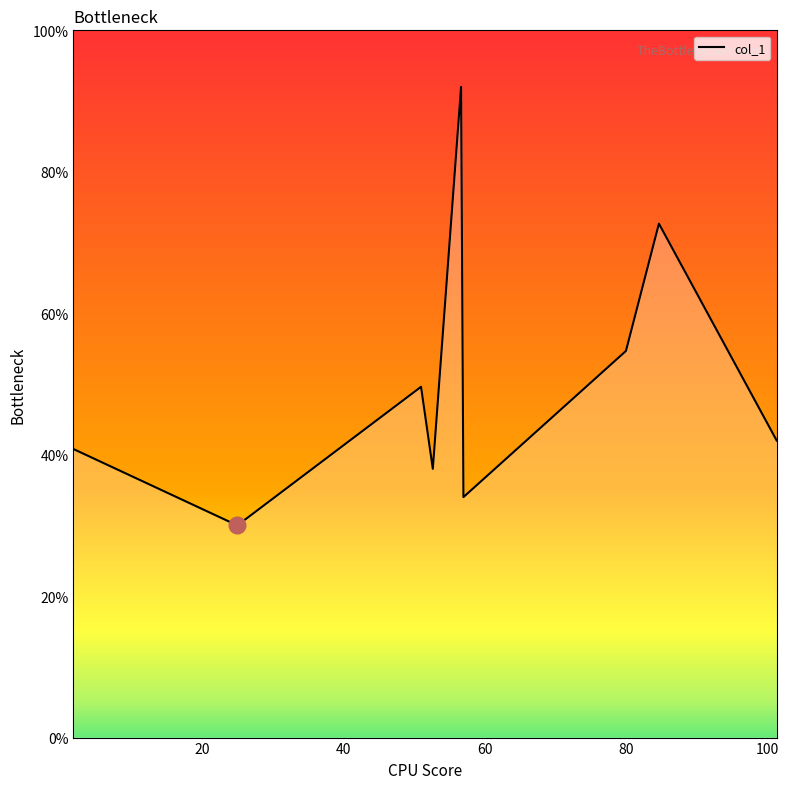

What is the sum of all values?

453.7